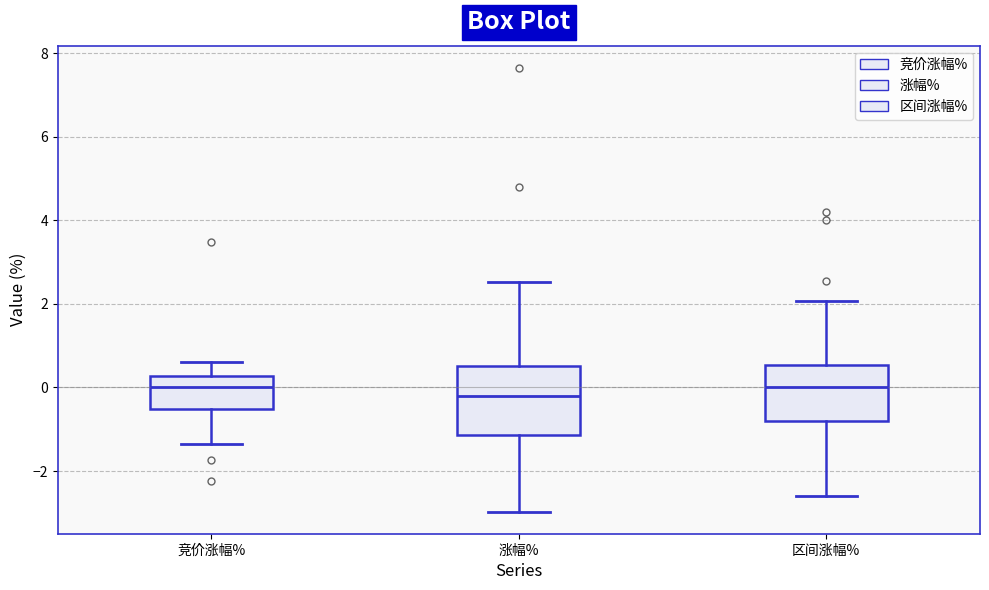

Which box is the tallest, from its lower edge to its upper edge?

涨幅%